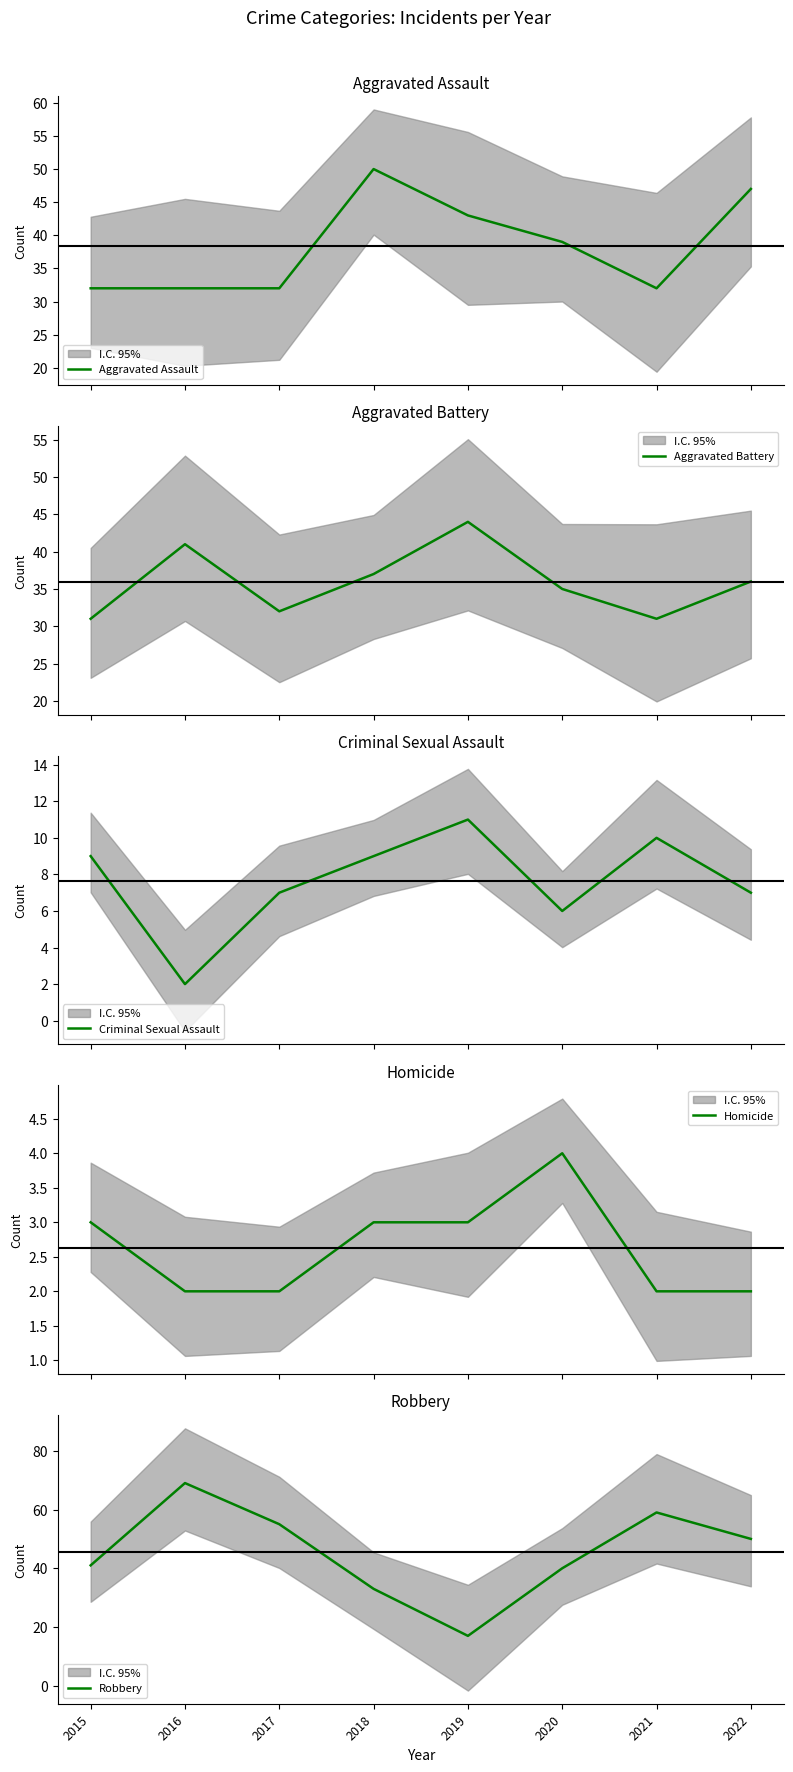

What is the difference between the highest and lowest values at 2016?

67